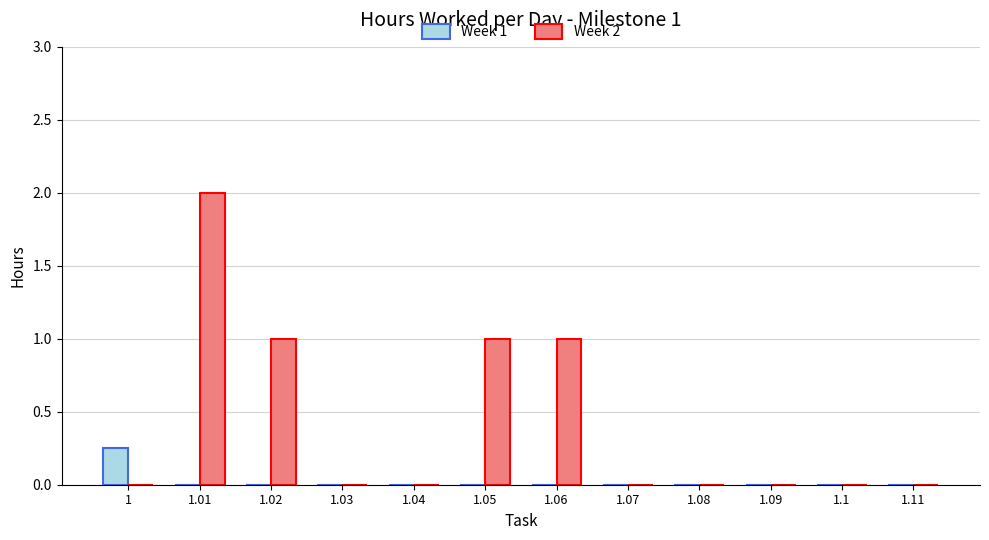

At which category is the sum across all series the highest?

1.01